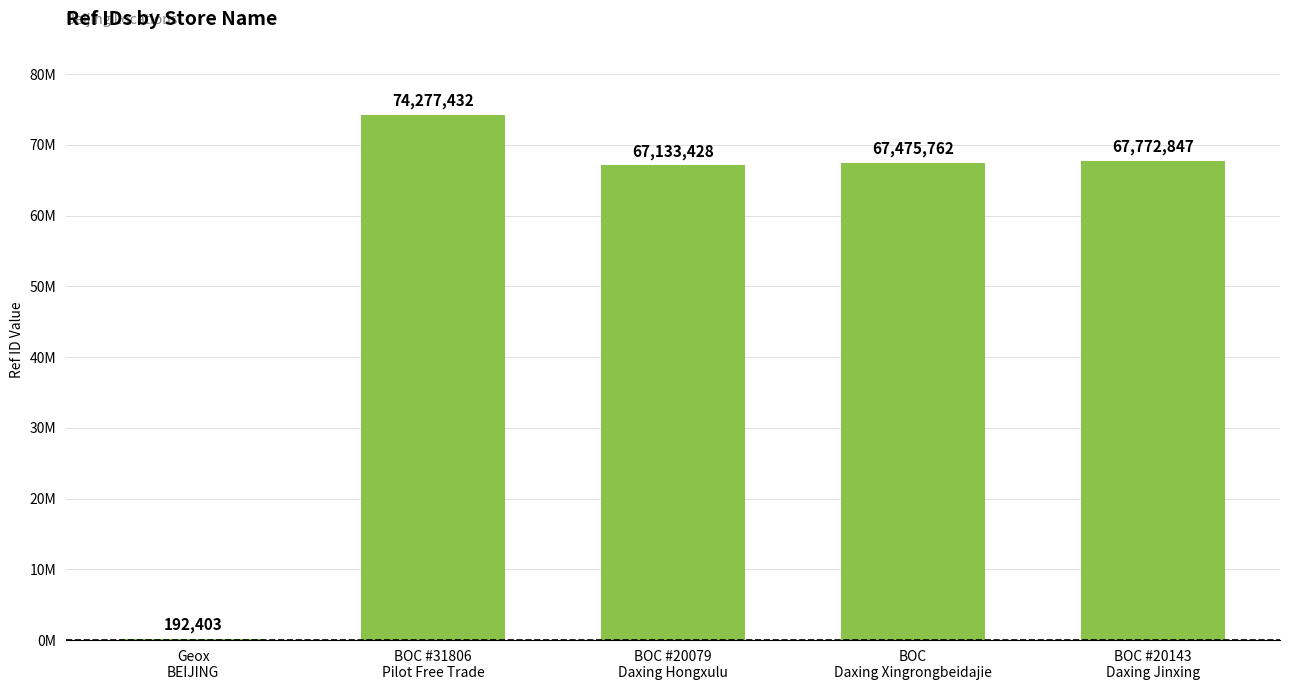

Where is the data nearest to the value 37234917?

BOC #20079
Daxing Hongxulu